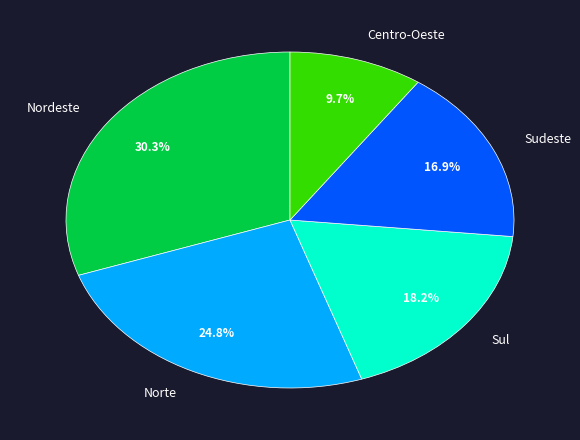

Does Norte account for over 50% of the chart?

No